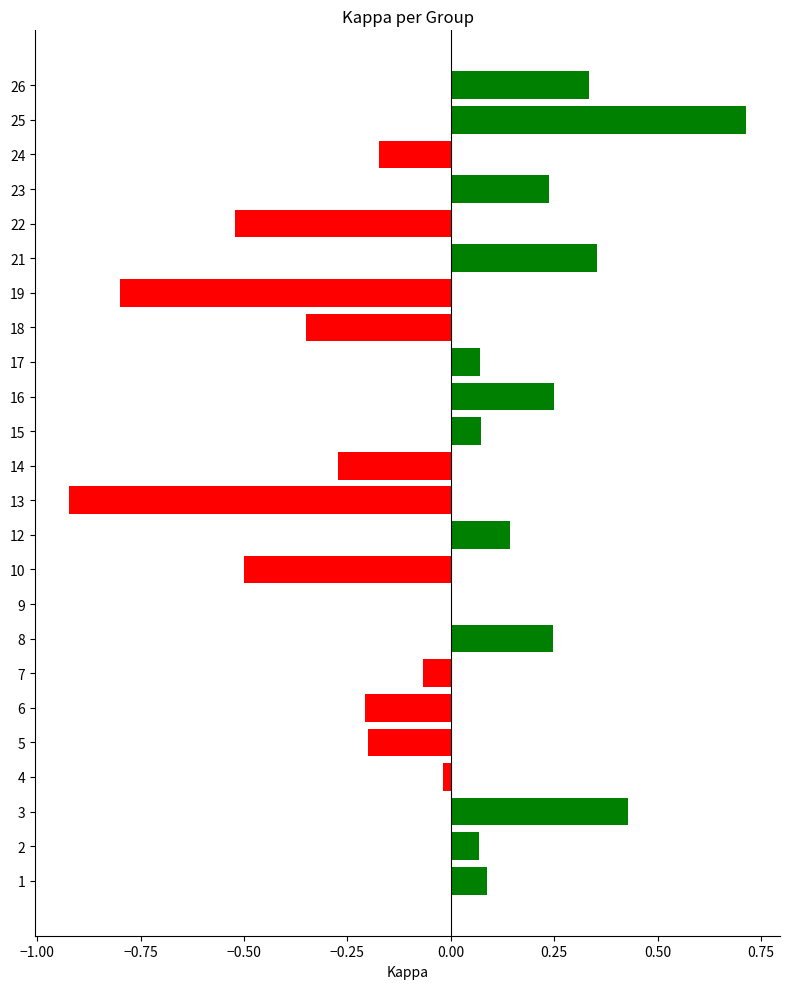

What is the sum of all values?

-1.0